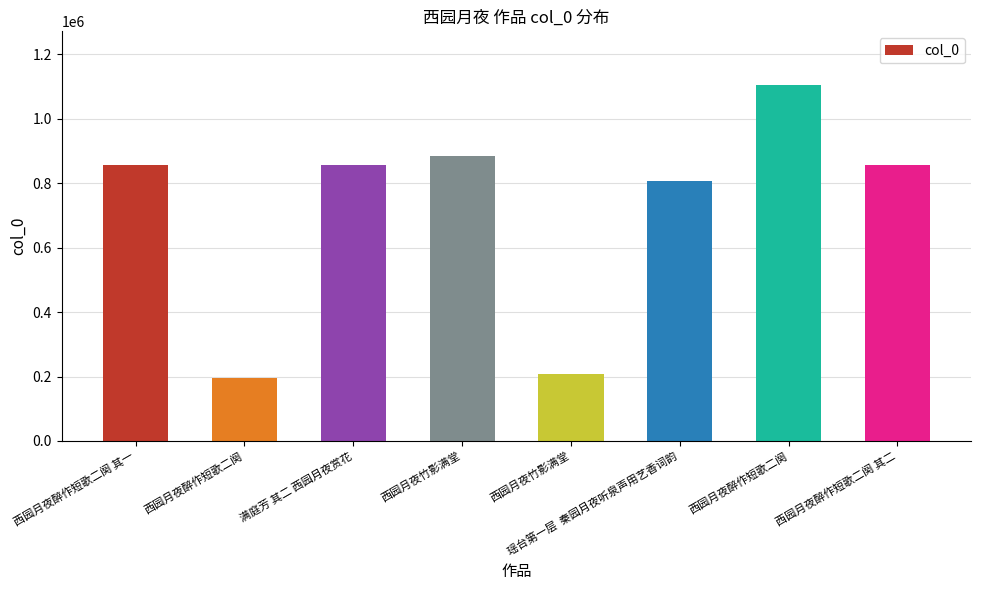

How many bars are there in total?

8